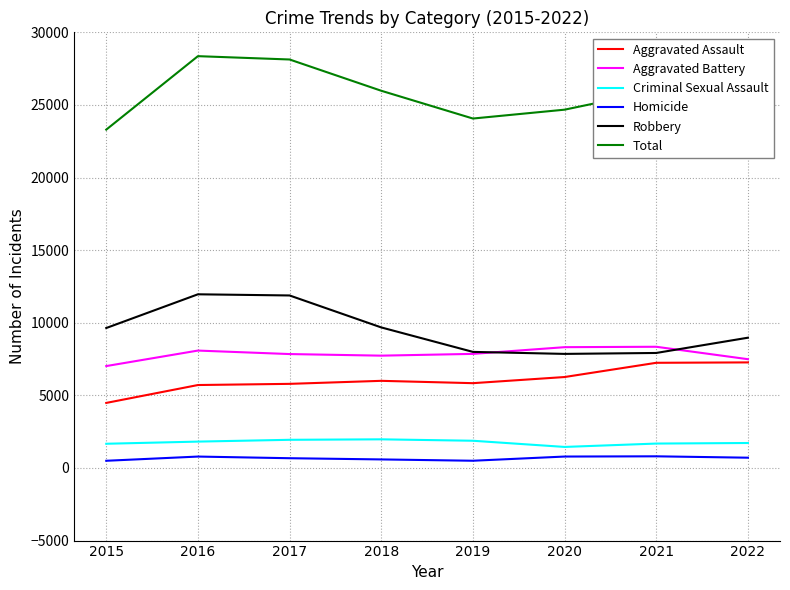

The Total series shows 23300 at 2015. True or false?

True